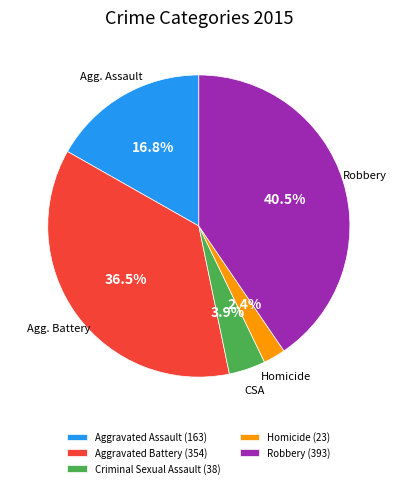

Which slice is the smallest?

Homicide